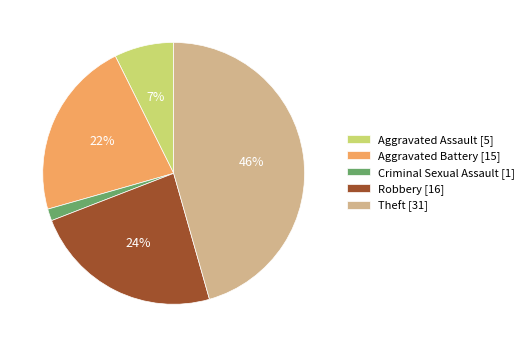

What is the smallest slice in the pie chart?

Criminal Sexual Assault [1]